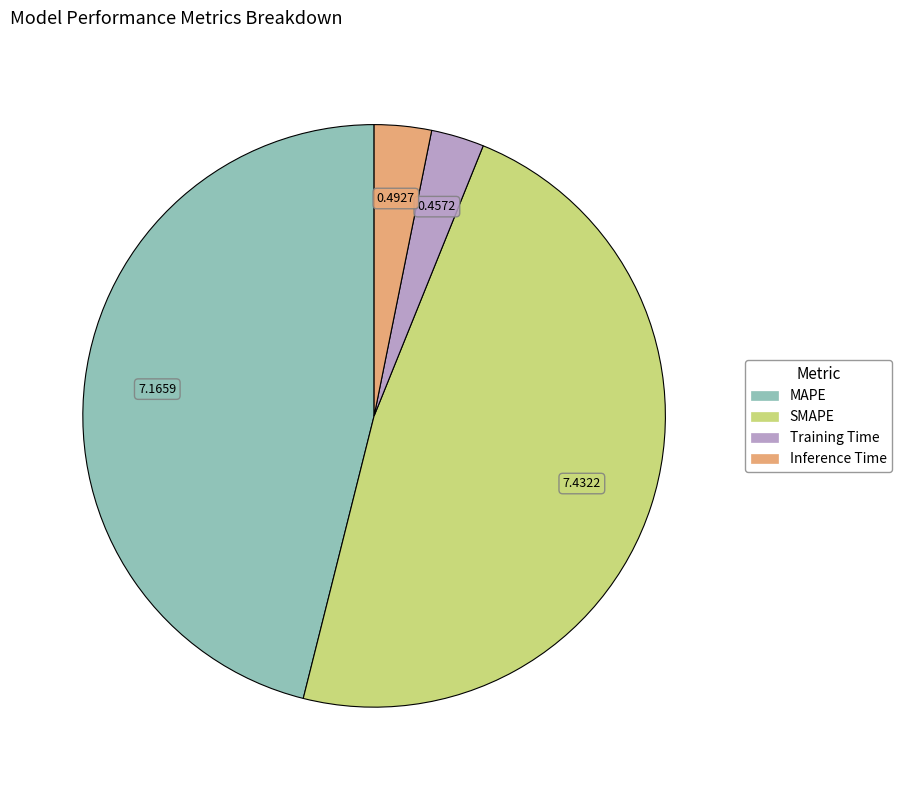

Is there a majority slice in this chart?

No